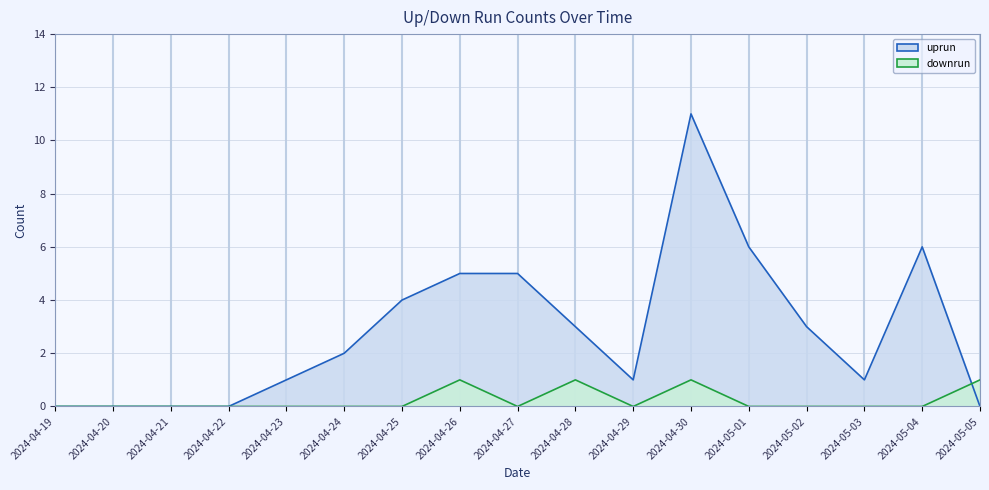

What position from the left is 2024-04-19?

1